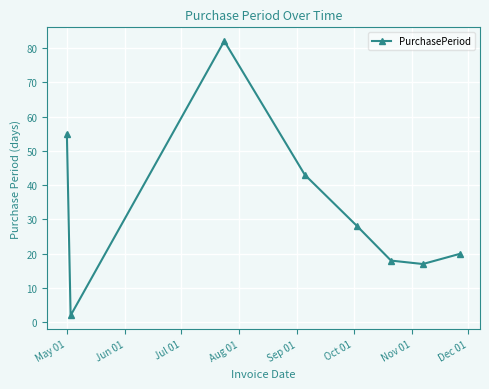

Reading left to right, list all the values displayed in this chart.

55	2	82	43	28	18	17	20